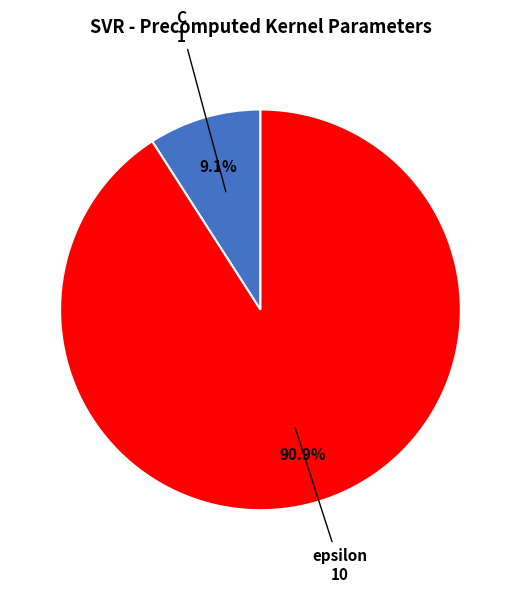

Which slice is the largest?

epsilon